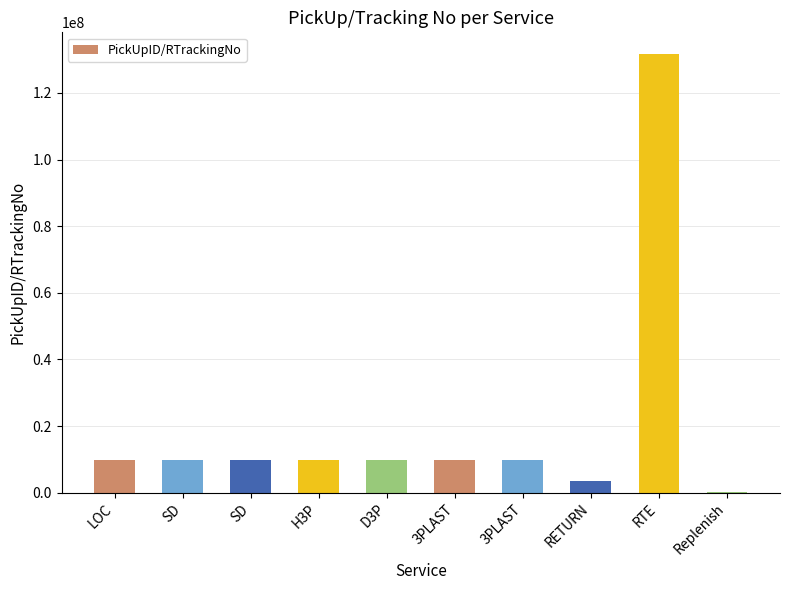

Are the bars horizontal?

No